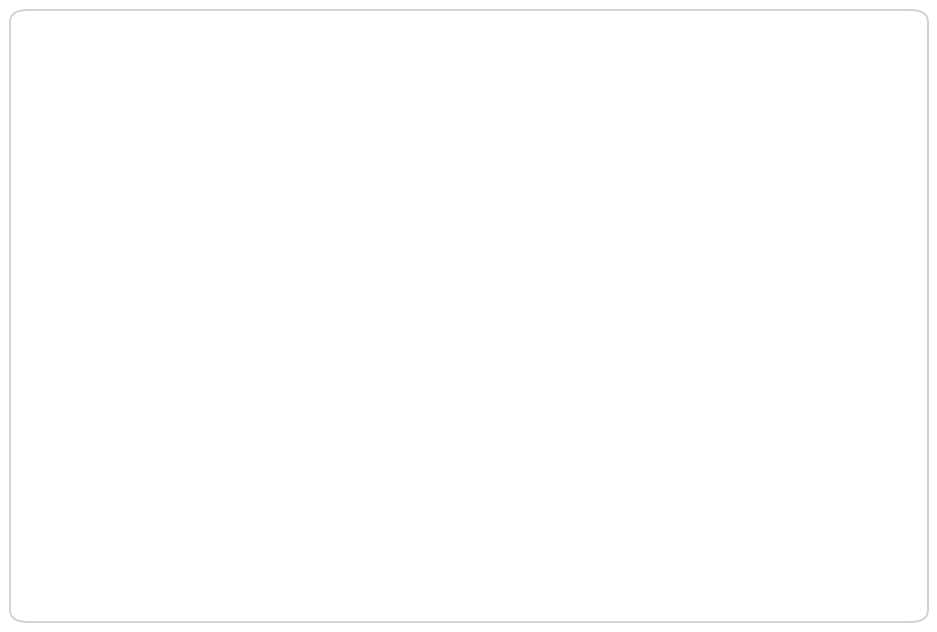

Which slice is the largest?

Spaghetti Bolognese